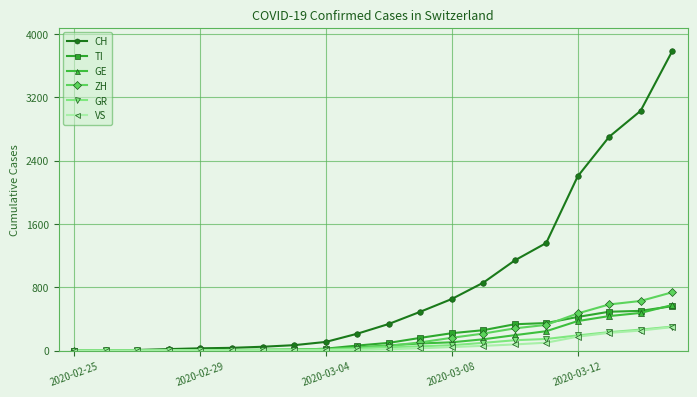

What is the sum of all TI values?

3505